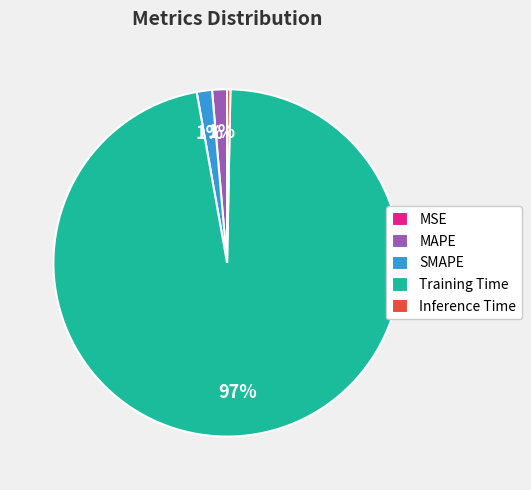

To the nearest percent, what is the average slice percentage?

20%